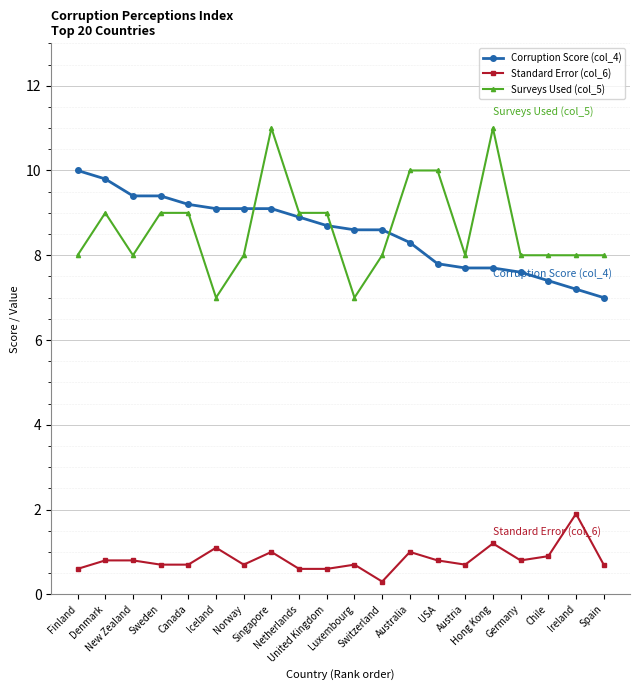

At how many categories does at least one series exceed 2?

20